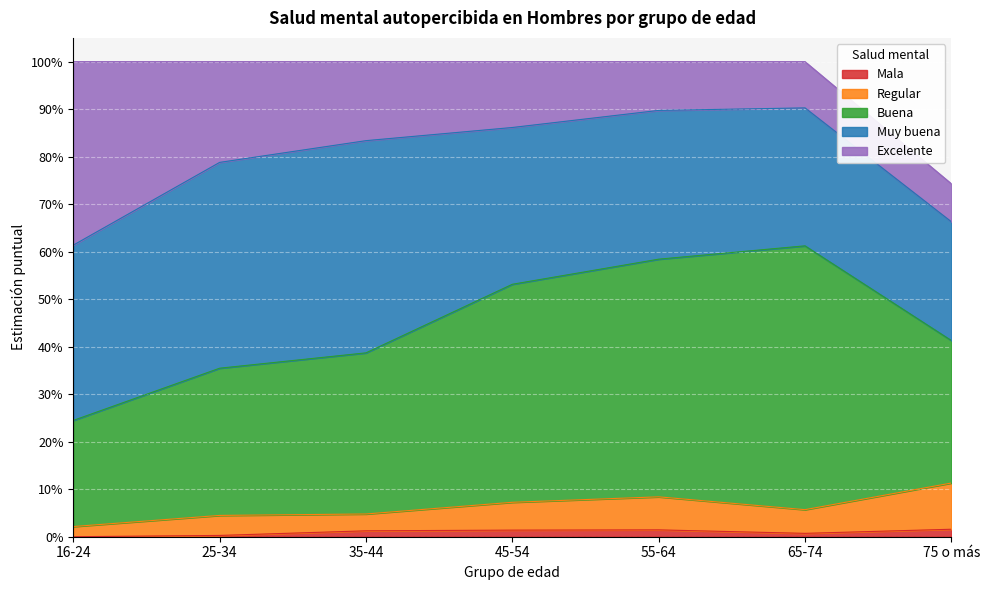

True or false: Mala and Regular intersect in this chart.

False